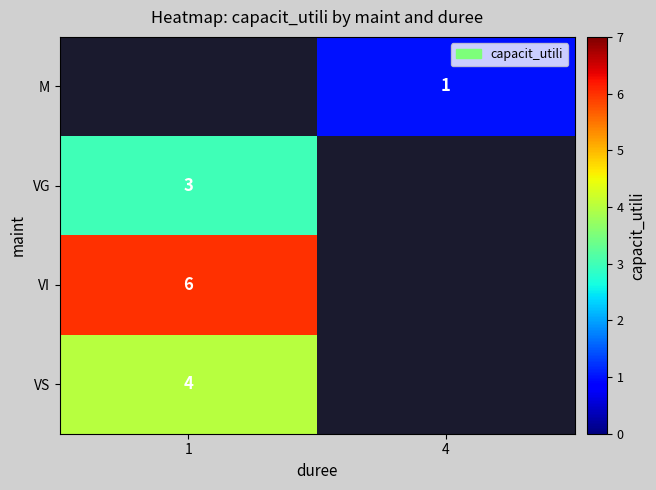

True or false: VG has a value of 3 at 1.

True